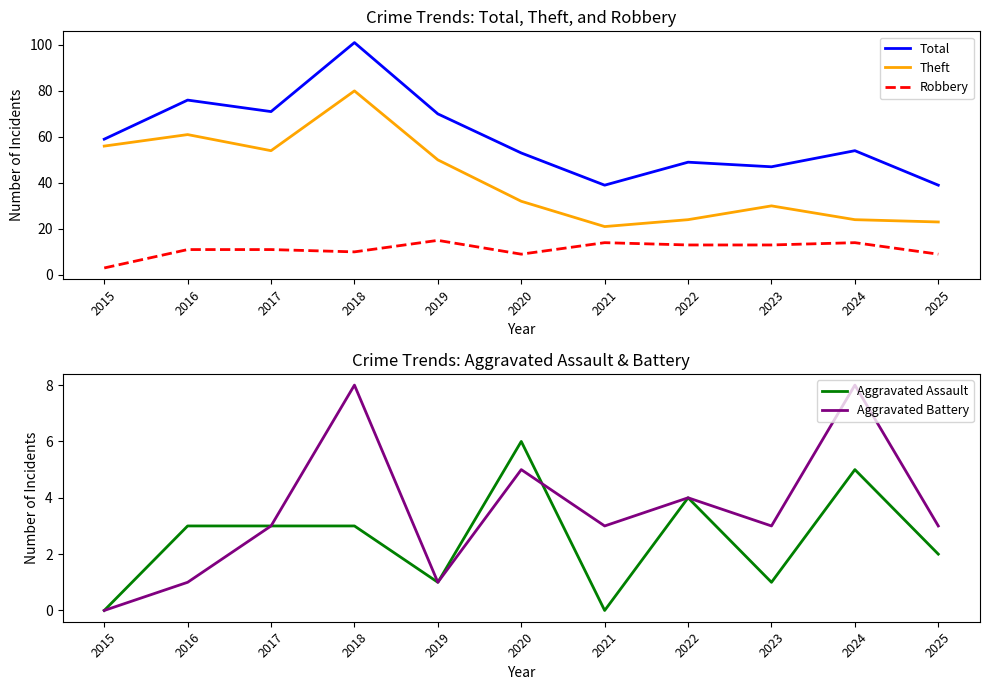

Where is Robbery nearest to the value 9?

2020